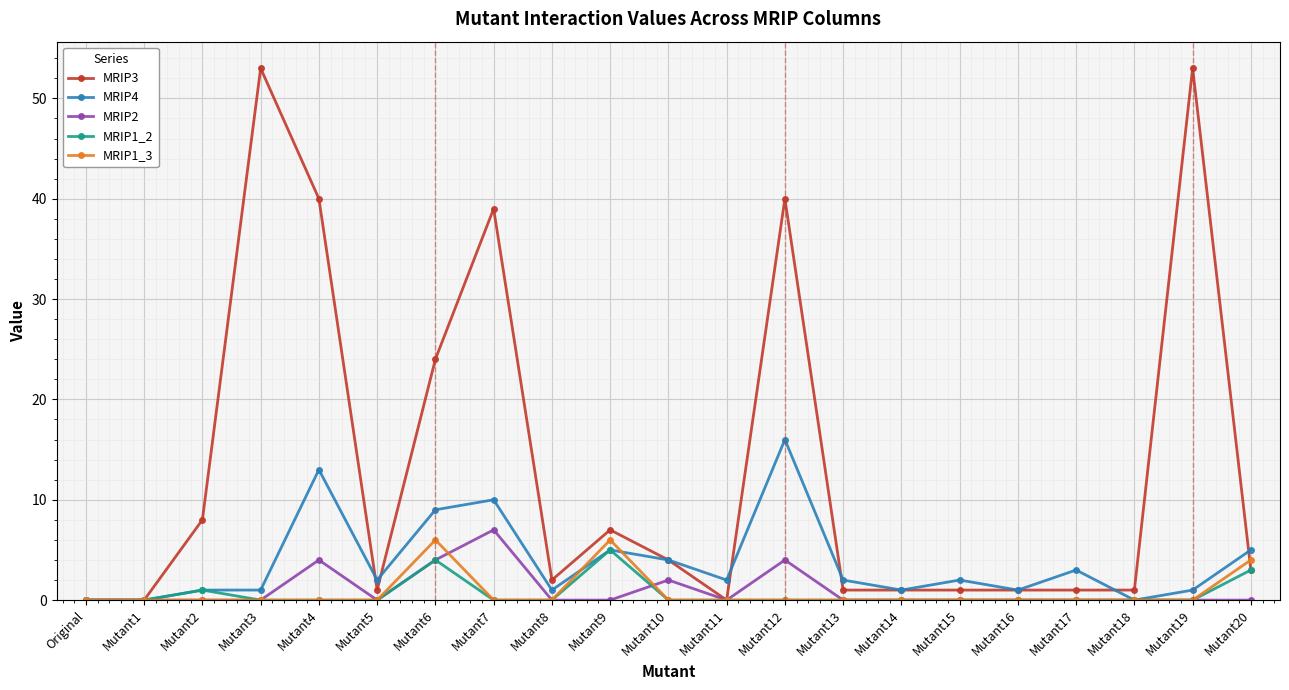

What is the maximum value shown in the chart?

53